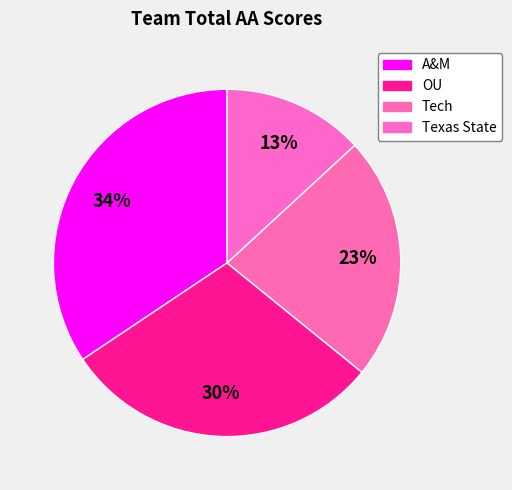

How many slices are in this pie chart?

4